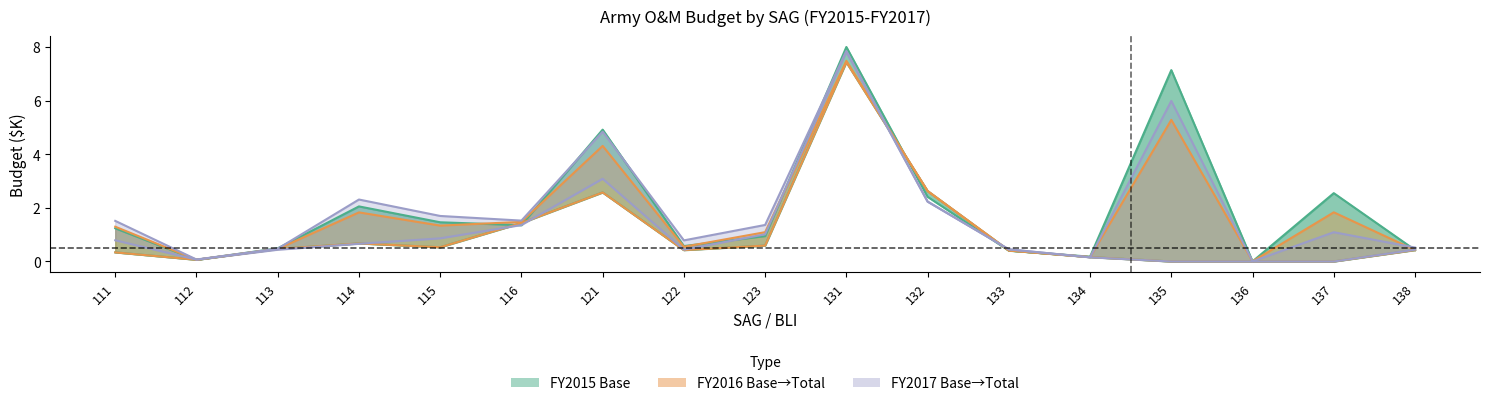

How many data points does each series have?

17